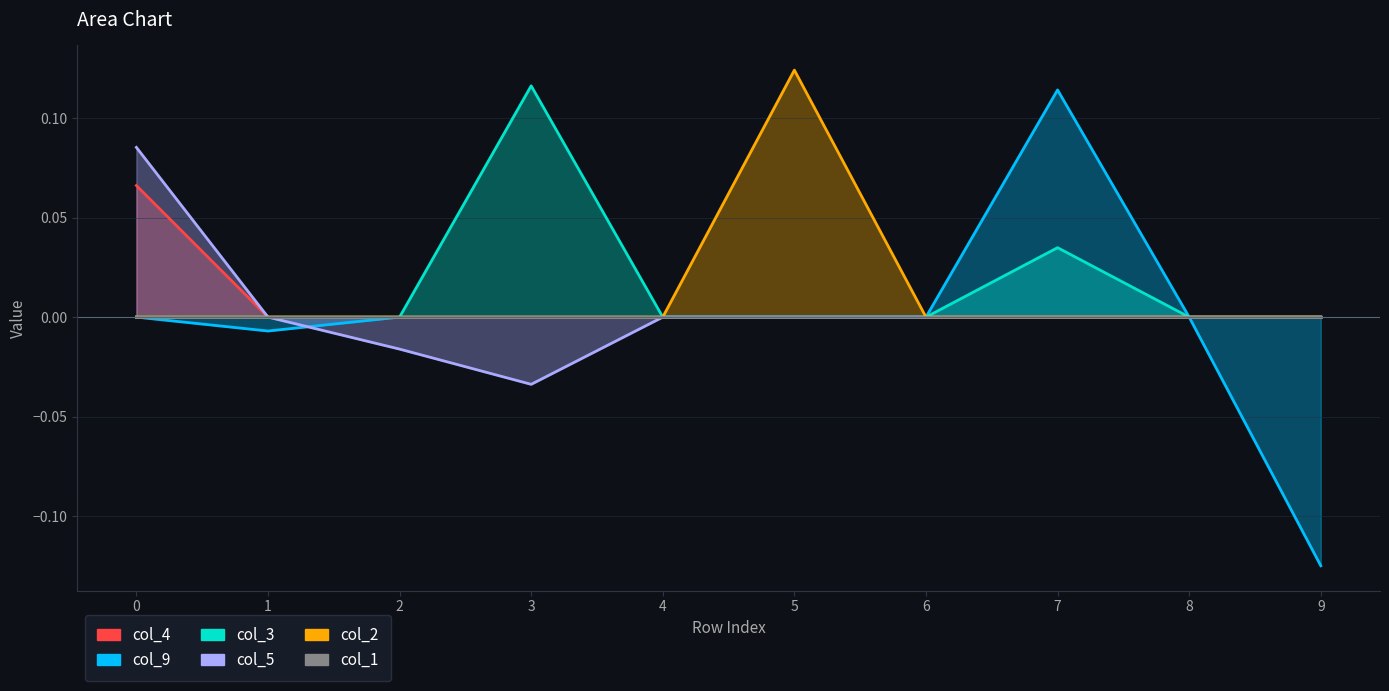

What is the difference between the second highest and minimum values in the col_9 series?

0.1